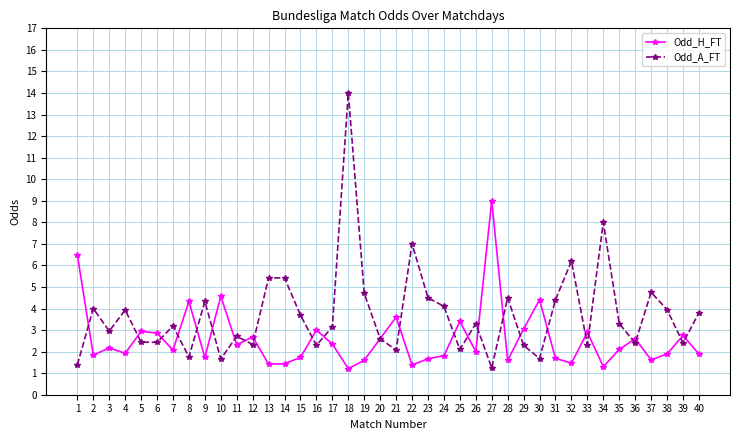

How many data points does each series have?

40